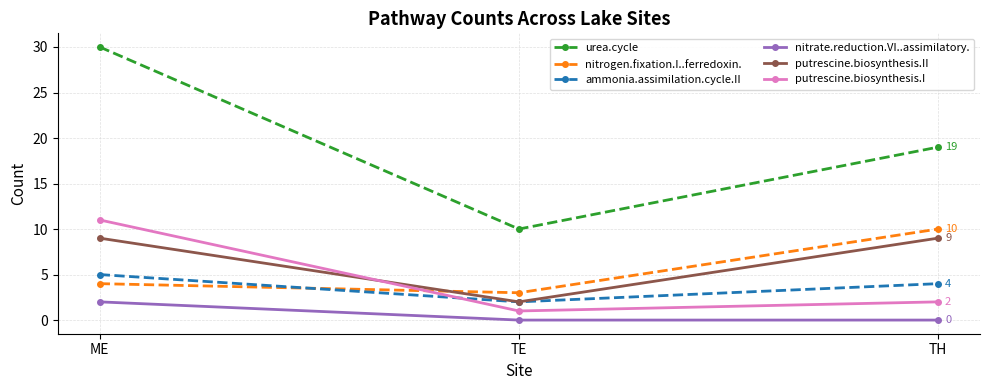

What is the approximate value of putrescine.biosynthesis.I at TH?

2